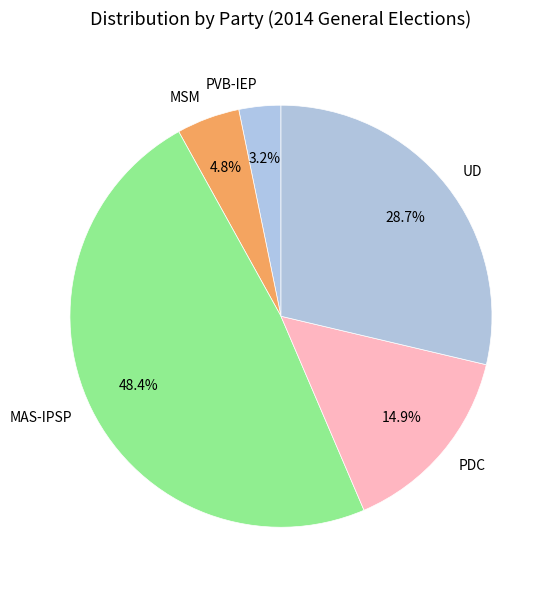

How many slices are in this pie chart?

5